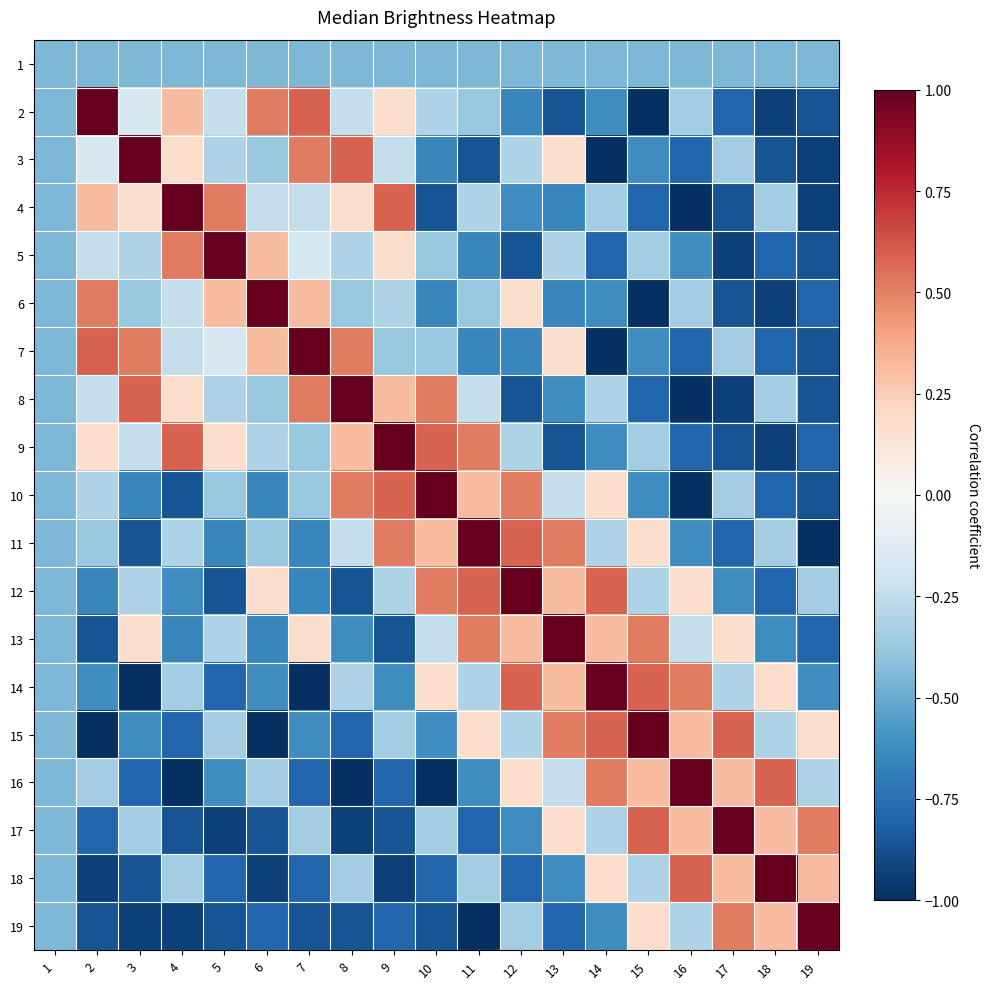

Reading left to right, transcribe all the data shown in this chart.

1: 1=-0.4	2=-0.4	3=-0.4	4=-0.4	5=-0.4	6=-0.4	7=-0.4	8=-0.4	9=-0.4	10=-0.4	11=-0.4	12=-0.4	13=-0.4	14=-0.4	15=-0.4	16=-0.4	17=-0.4	18=-0.4	19=-0.4
2: 1=-0.4	2=1.0	3=-0.2	4=0.3	5=-0.2	6=0.5	7=0.6	8=-0.2	9=0.2	10=-0.3	11=-0.4	12=-0.7	13=-0.9	14=-0.6	15=-1.0	16=-0.3	17=-0.8	18=-0.9	19=-0.9
3: 1=-0.4	2=-0.2	3=1.0	4=0.2	5=-0.3	6=-0.4	7=0.5	8=0.6	9=-0.2	10=-0.7	11=-0.9	12=-0.3	13=0.2	14=-1.0	15=-0.6	16=-0.8	17=-0.3	18=-0.9	19=-0.9
4: 1=-0.4	2=0.3	3=0.2	4=1.0	5=0.5	6=-0.2	7=-0.2	8=0.2	9=0.6	10=-0.9	11=-0.3	12=-0.6	13=-0.7	14=-0.3	15=-0.8	16=-1.0	17=-0.9	18=-0.3	19=-0.9
5: 1=-0.4	2=-0.2	3=-0.3	4=0.5	5=1.0	6=0.3	7=-0.2	8=-0.3	9=0.2	10=-0.4	11=-0.7	12=-0.9	13=-0.3	14=-0.8	15=-0.3	16=-0.6	17=-0.9	18=-0.8	19=-0.9
6: 1=-0.4	2=0.5	3=-0.4	4=-0.2	5=0.3	6=1.0	7=0.3	8=-0.4	9=-0.3	10=-0.7	11=-0.4	12=0.2	13=-0.7	14=-0.6	15=-1.0	16=-0.3	17=-0.9	18=-0.9	19=-0.8
7: 1=-0.4	2=0.6	3=0.5	4=-0.2	5=-0.2	6=0.3	7=1.0	8=0.5	9=-0.4	10=-0.4	11=-0.7	12=-0.7	13=0.2	14=-1.0	15=-0.6	16=-0.8	17=-0.3	18=-0.8	19=-0.9
8: 1=-0.4	2=-0.2	3=0.6	4=0.2	5=-0.3	6=-0.4	7=0.5	8=1.0	9=0.3	10=0.5	11=-0.2	12=-0.9	13=-0.6	14=-0.3	15=-0.8	16=-1.0	17=-0.9	18=-0.3	19=-0.9
9: 1=-0.4	2=0.2	3=-0.2	4=0.6	5=0.2	6=-0.3	7=-0.4	8=0.3	9=1.0	10=0.6	11=0.5	12=-0.3	13=-0.9	14=-0.6	15=-0.3	16=-0.8	17=-0.9	18=-0.9	19=-0.8
10: 1=-0.4	2=-0.3	3=-0.7	4=-0.9	5=-0.4	6=-0.7	7=-0.4	8=0.5	9=0.6	10=1.0	11=0.3	12=0.5	13=-0.2	14=0.2	15=-0.6	16=-1.0	17=-0.3	18=-0.8	19=-0.9
11: 1=-0.4	2=-0.4	3=-0.9	4=-0.3	5=-0.7	6=-0.4	7=-0.7	8=-0.2	9=0.5	10=0.3	11=1.0	12=0.6	13=0.5	14=-0.3	15=0.2	16=-0.6	17=-0.8	18=-0.3	19=-1.0
12: 1=-0.4	2=-0.7	3=-0.3	4=-0.6	5=-0.9	6=0.2	7=-0.7	8=-0.9	9=-0.3	10=0.5	11=0.6	12=1.0	13=0.3	14=0.6	15=-0.3	16=0.2	17=-0.6	18=-0.8	19=-0.3
13: 1=-0.4	2=-0.9	3=0.2	4=-0.7	5=-0.3	6=-0.7	7=0.2	8=-0.6	9=-0.9	10=-0.2	11=0.5	12=0.3	13=1.0	14=0.3	15=0.5	16=-0.2	17=0.2	18=-0.6	19=-0.8
14: 1=-0.4	2=-0.6	3=-1.0	4=-0.3	5=-0.8	6=-0.6	7=-1.0	8=-0.3	9=-0.6	10=0.2	11=-0.3	12=0.6	13=0.3	14=1.0	15=0.6	16=0.5	17=-0.3	18=0.2	19=-0.6
15: 1=-0.4	2=-1.0	3=-0.6	4=-0.8	5=-0.3	6=-1.0	7=-0.6	8=-0.8	9=-0.3	10=-0.6	11=0.2	12=-0.3	13=0.5	14=0.6	15=1.0	16=0.3	17=0.6	18=-0.3	19=0.2
16: 1=-0.4	2=-0.3	3=-0.8	4=-1.0	5=-0.6	6=-0.3	7=-0.8	8=-1.0	9=-0.8	10=-1.0	11=-0.6	12=0.2	13=-0.2	14=0.5	15=0.3	16=1.0	17=0.3	18=0.6	19=-0.3
17: 1=-0.4	2=-0.8	3=-0.3	4=-0.9	5=-0.9	6=-0.9	7=-0.3	8=-0.9	9=-0.9	10=-0.3	11=-0.8	12=-0.6	13=0.2	14=-0.3	15=0.6	16=0.3	17=1.0	18=0.3	19=0.5
18: 1=-0.4	2=-0.9	3=-0.9	4=-0.3	5=-0.8	6=-0.9	7=-0.8	8=-0.3	9=-0.9	10=-0.8	11=-0.3	12=-0.8	13=-0.6	14=0.2	15=-0.3	16=0.6	17=0.3	18=1.0	19=0.3
19: 1=-0.4	2=-0.9	3=-0.9	4=-0.9	5=-0.9	6=-0.8	7=-0.9	8=-0.9	9=-0.8	10=-0.9	11=-1.0	12=-0.3	13=-0.8	14=-0.6	15=0.2	16=-0.3	17=0.5	18=0.3	19=1.0